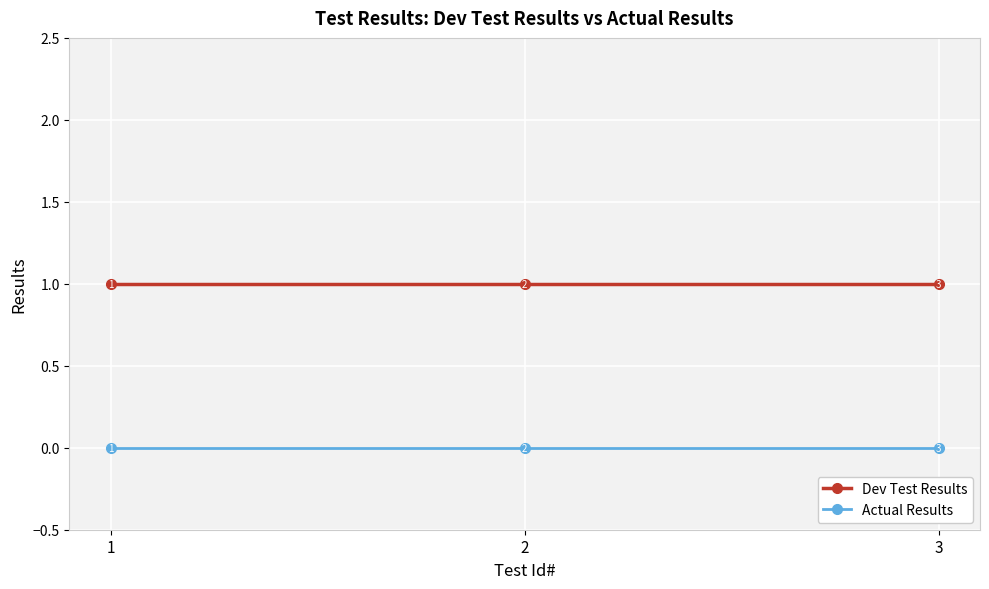

What is the total value across all series at 1?

1